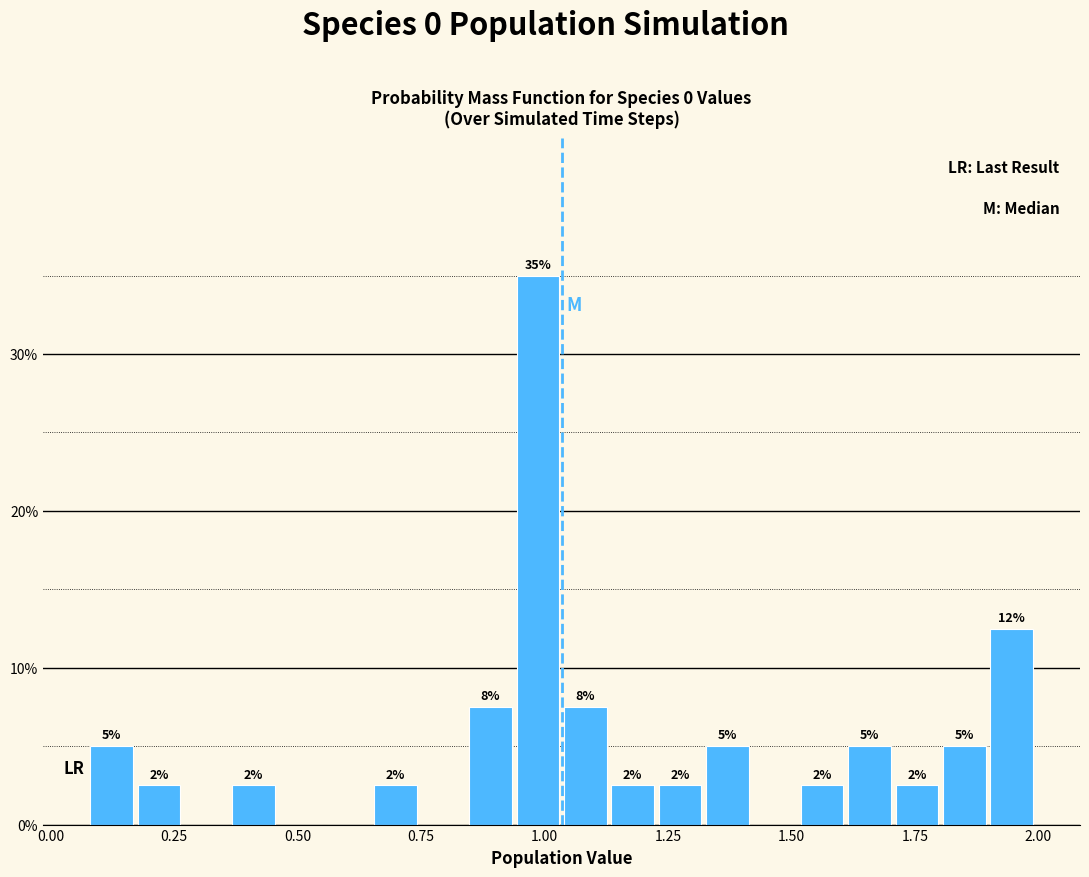

Around what value on the x-axis is the tallest bar? Give the approximate position of its centre, as read against the axis.

1.00